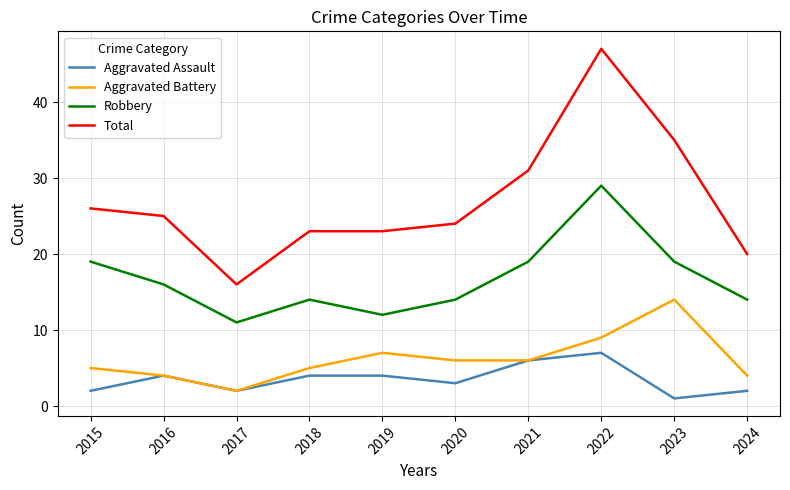

True or false: Total and Robbery cross at least once.

False